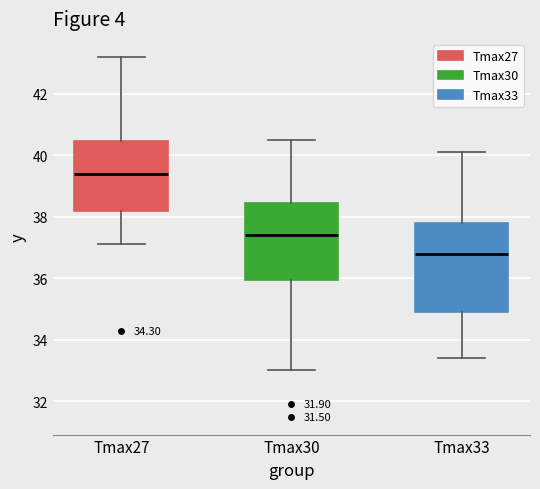

Where does the lower whisker of the box for Tmax27 end on the y-axis? The values are not printed on the chart, so give them approximately, as read against the axis.

37.2